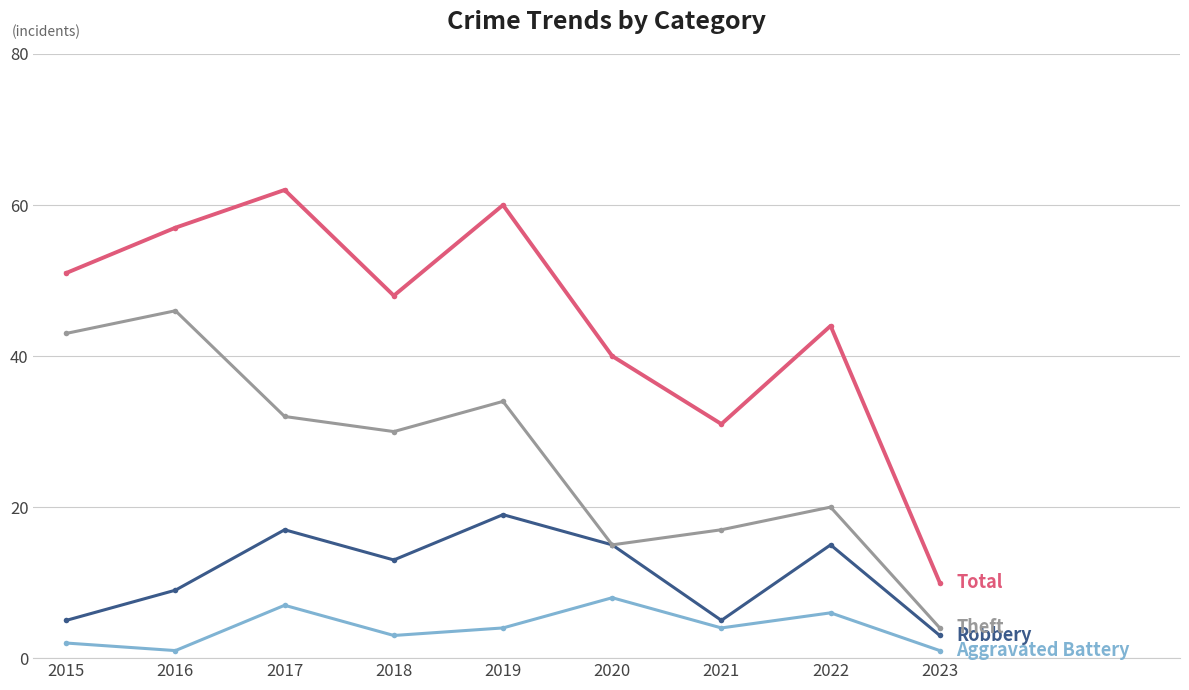

How many series are shown in this chart?

4